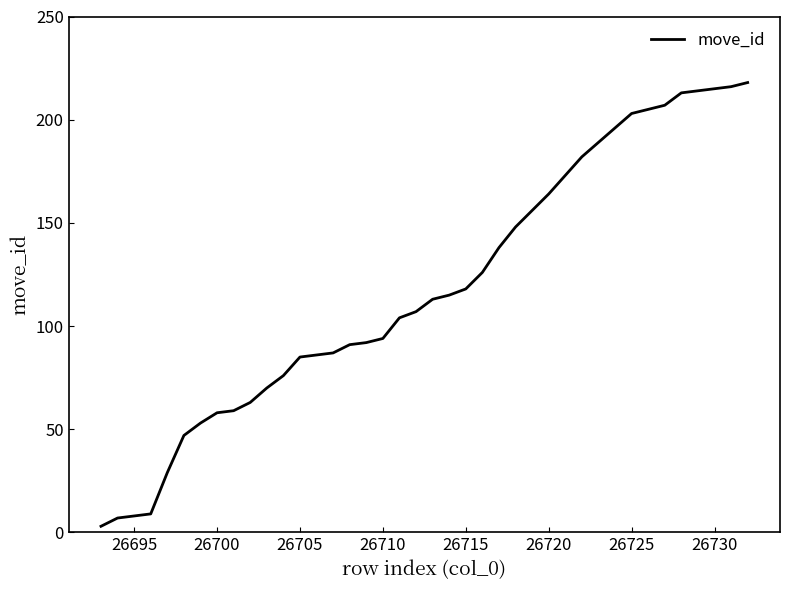

What is the greatest value displayed?

218